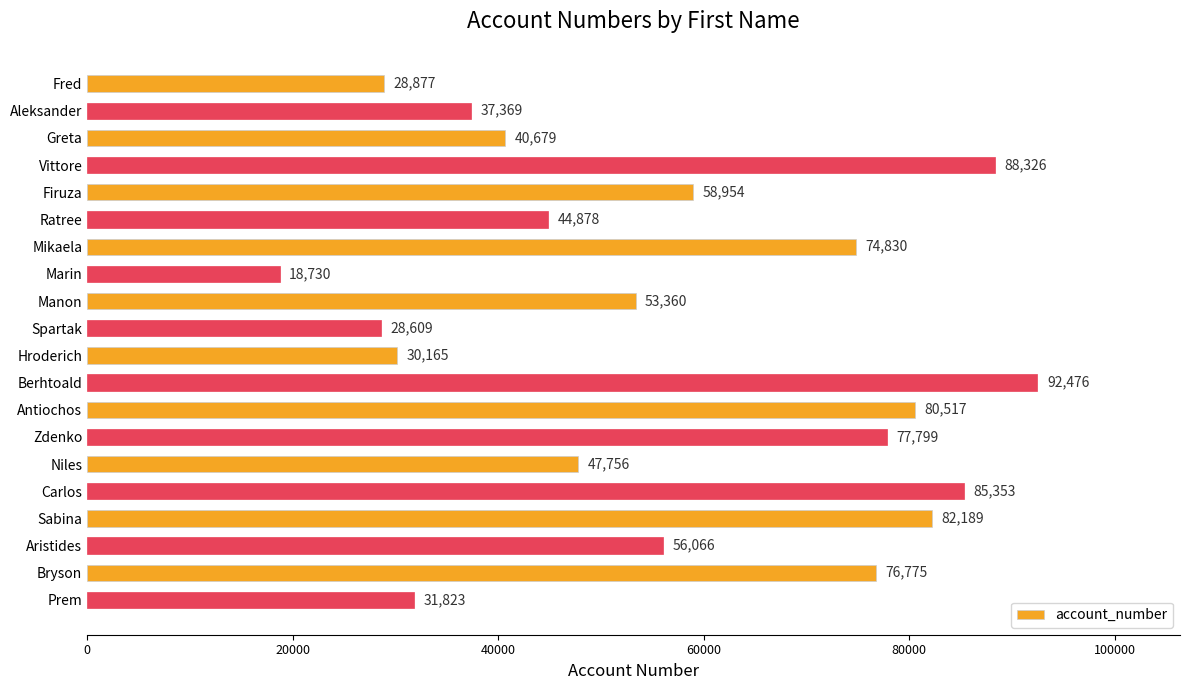

How many categories are shown in the chart?

20